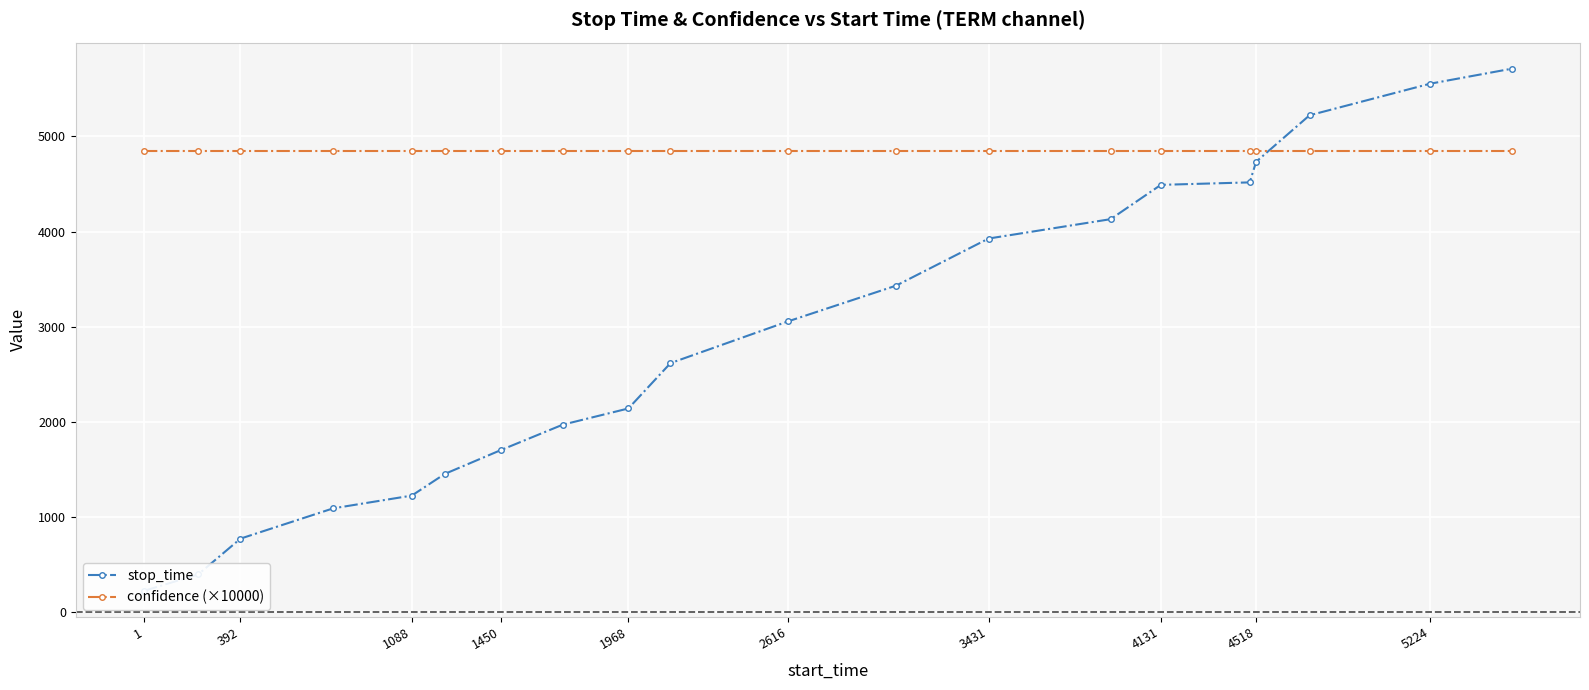

Is the value of stop_time at 5224 greater than the value of confidence (×10000) at 13?

No